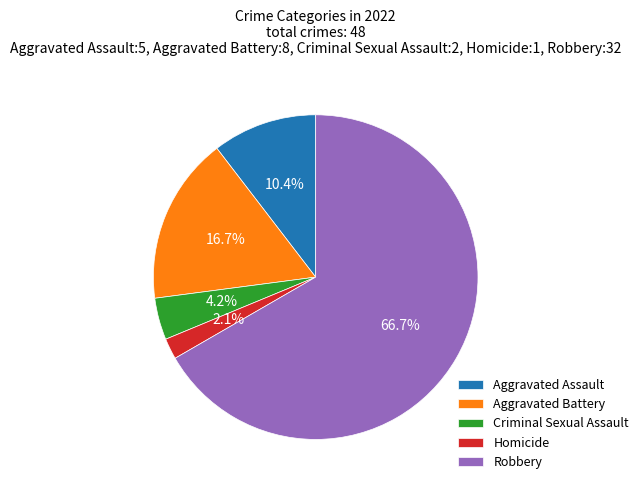

How many slices are in this pie chart?

5